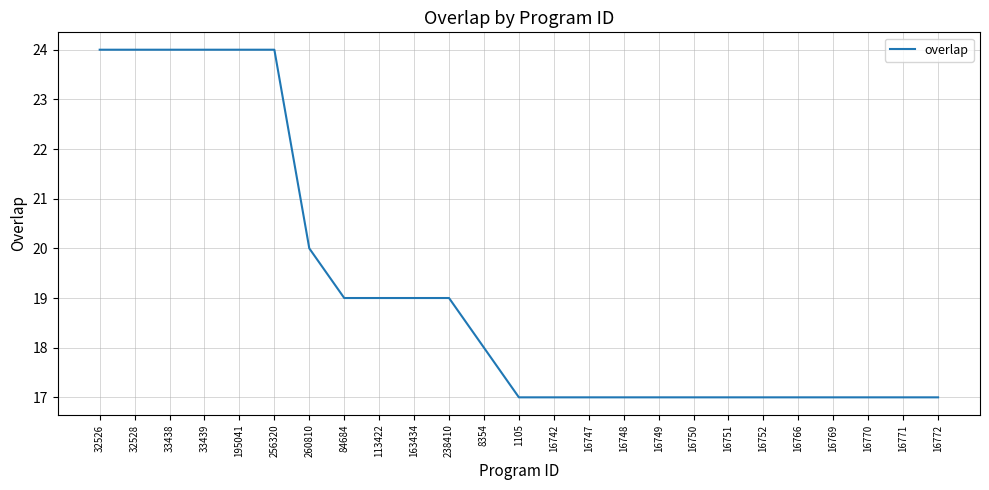

At which label is the value closest to 20?

260810